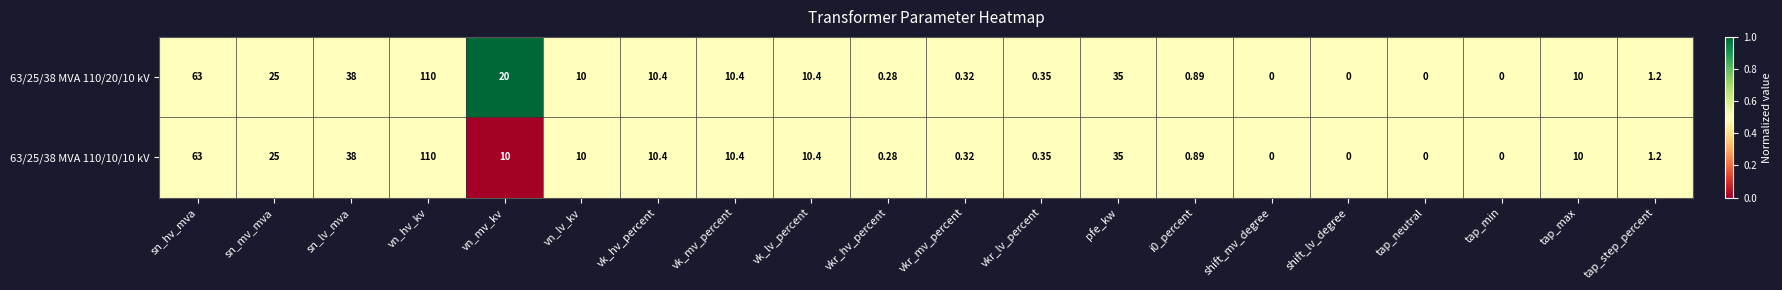

At which category is the sum across all series the highest?

vn_hv_kv